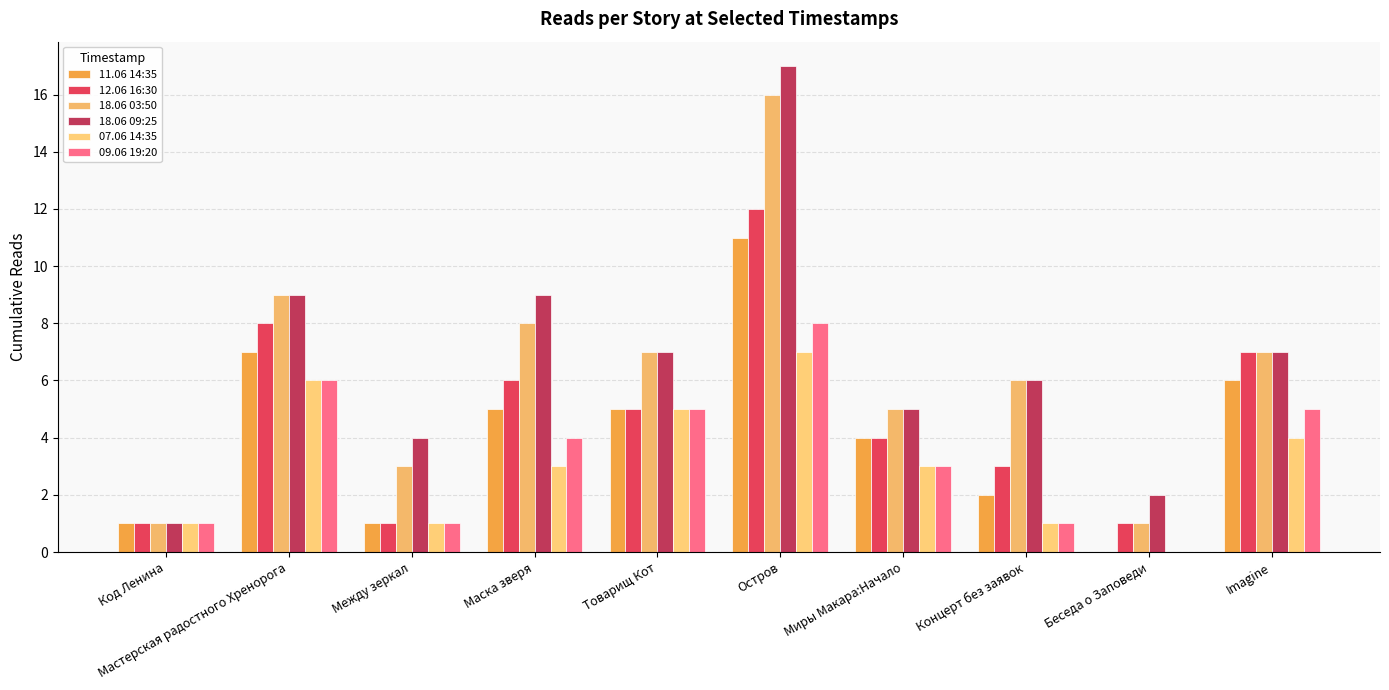

What is the total value across all series at Товарищ Кот?

34